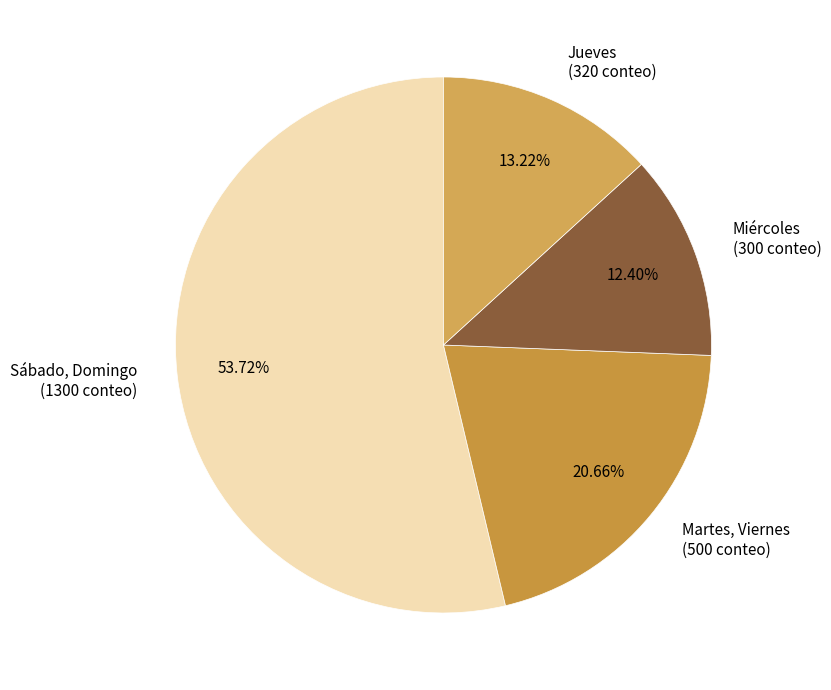

To the nearest percent, what is the difference between the largest and smallest slice percentages?

41%